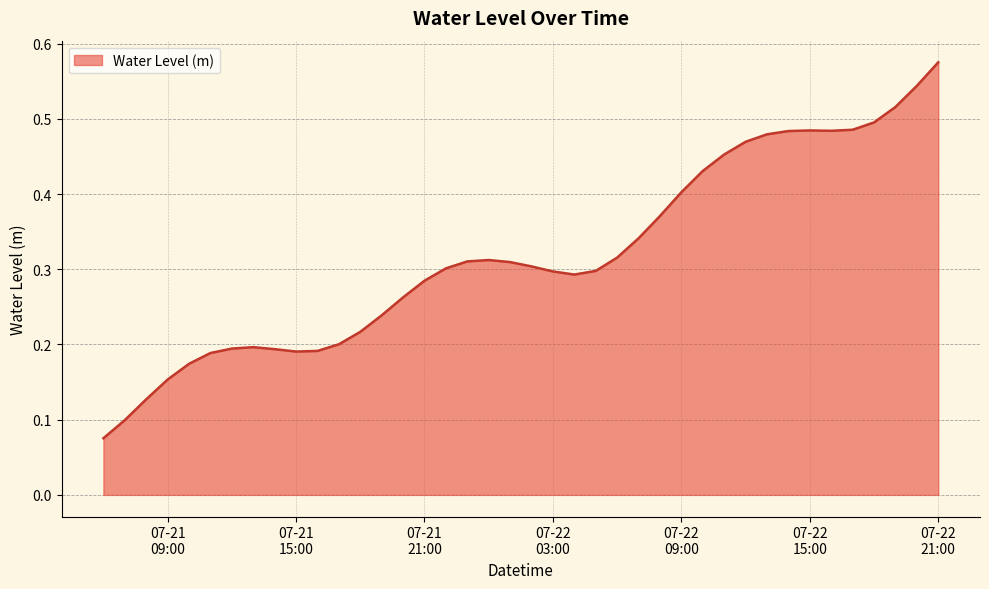

Reading left to right, list all the values displayed in this chart.

0.1	0.1	0.1	0.2	0.2	0.2	0.2	0.2	0.2	0.2	0.2	0.2	0.2	0.2	0.3	0.3	0.3	0.3	0.3	0.3	0.3	0.3	0.3	0.3	0.3	0.3	0.4	0.4	0.4	0.5	0.5	0.5	0.5	0.5	0.5	0.5	0.5	0.5	0.5	0.6